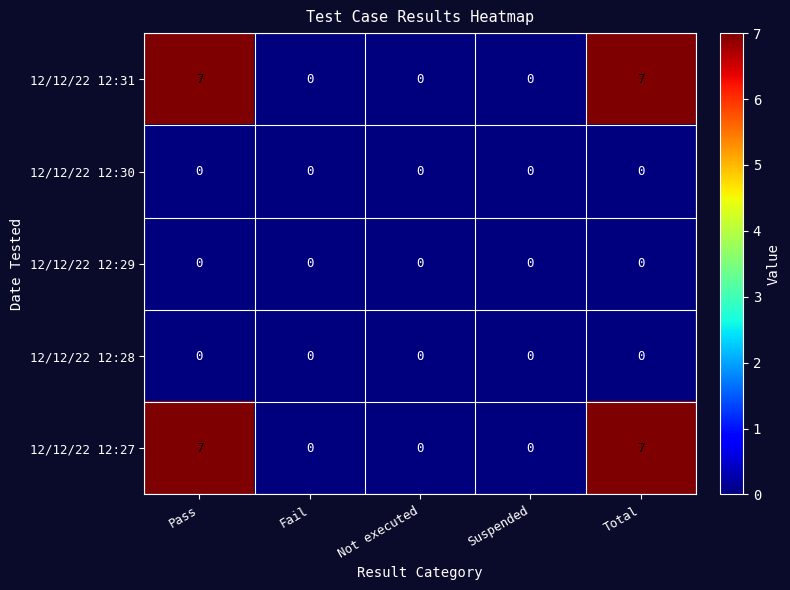

How many data points does each series have?

5